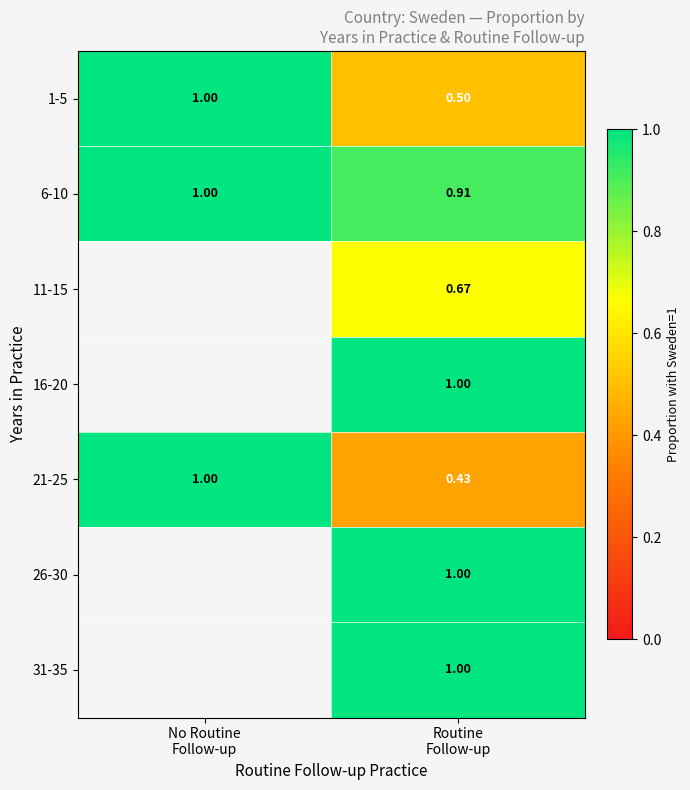

At which category does the chart reach its minimum across all series?

Routine
Follow-up